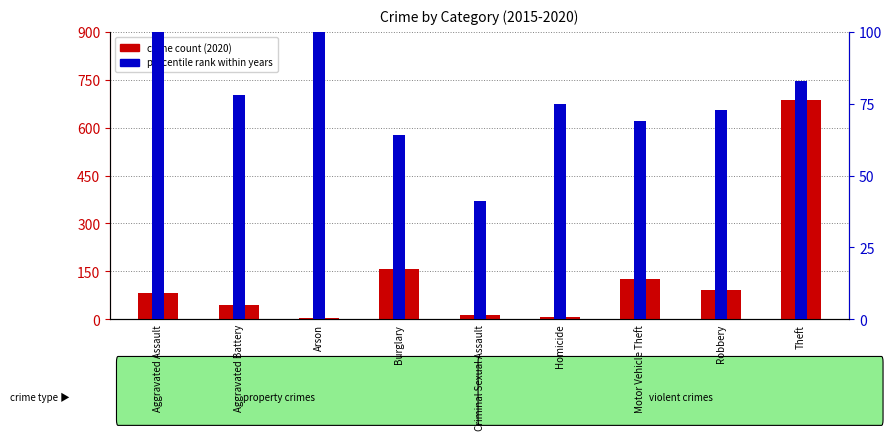

Which has a higher value, Arson or Theft?

Theft